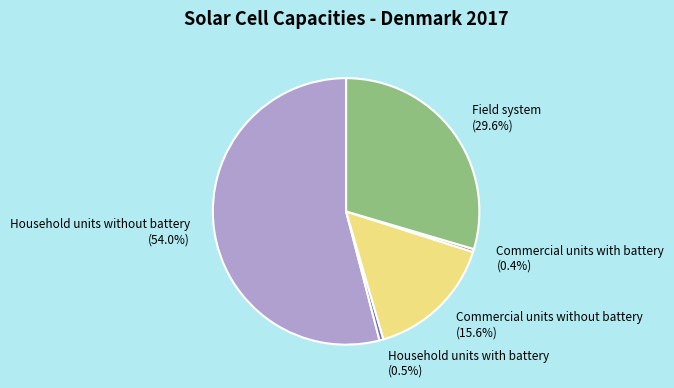

How many segments does this pie chart have?

5